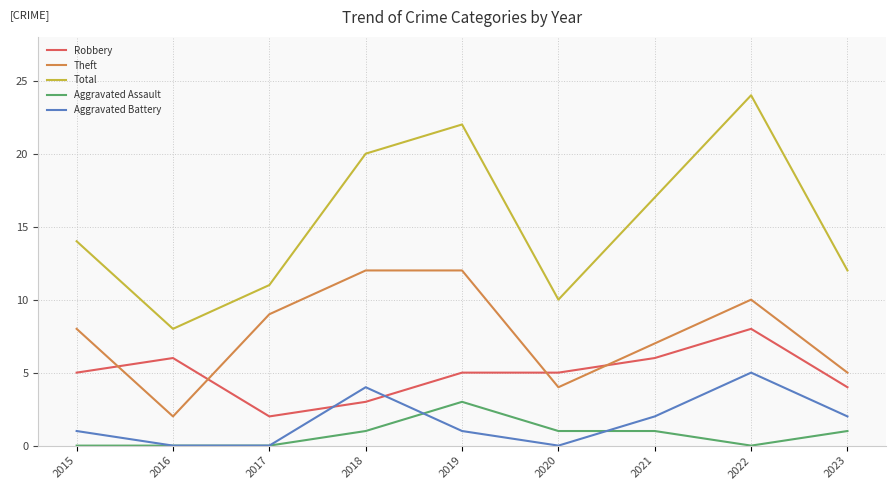

The Aggravated Battery series shows 0 at 2016. True or false?

True